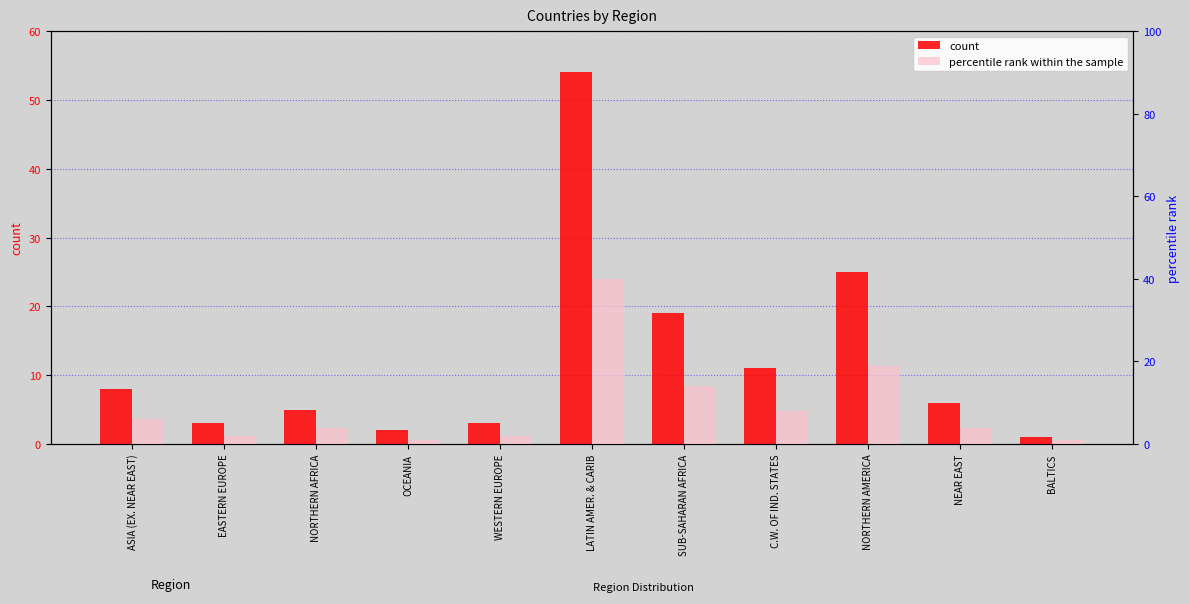

What is the value of the percentile rank within the sample bar at the 2nd from the left?

2